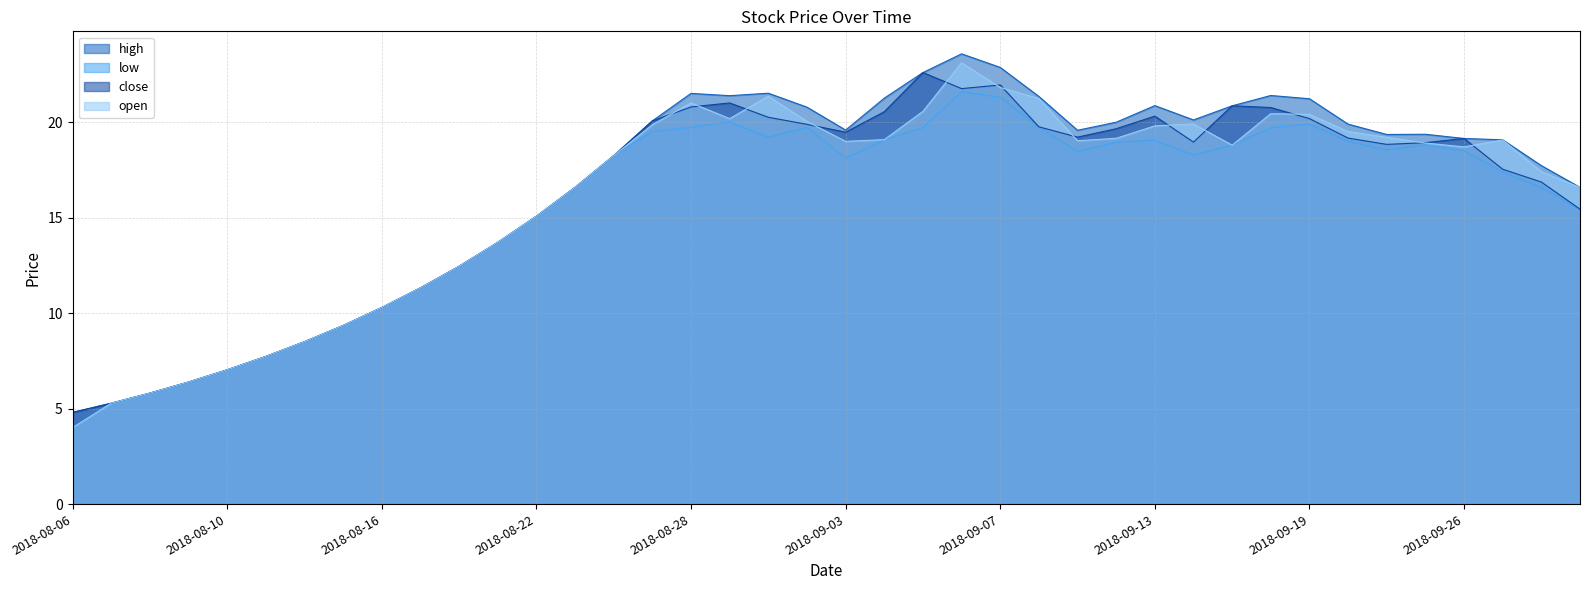

Where does the low series first go above 18?

14